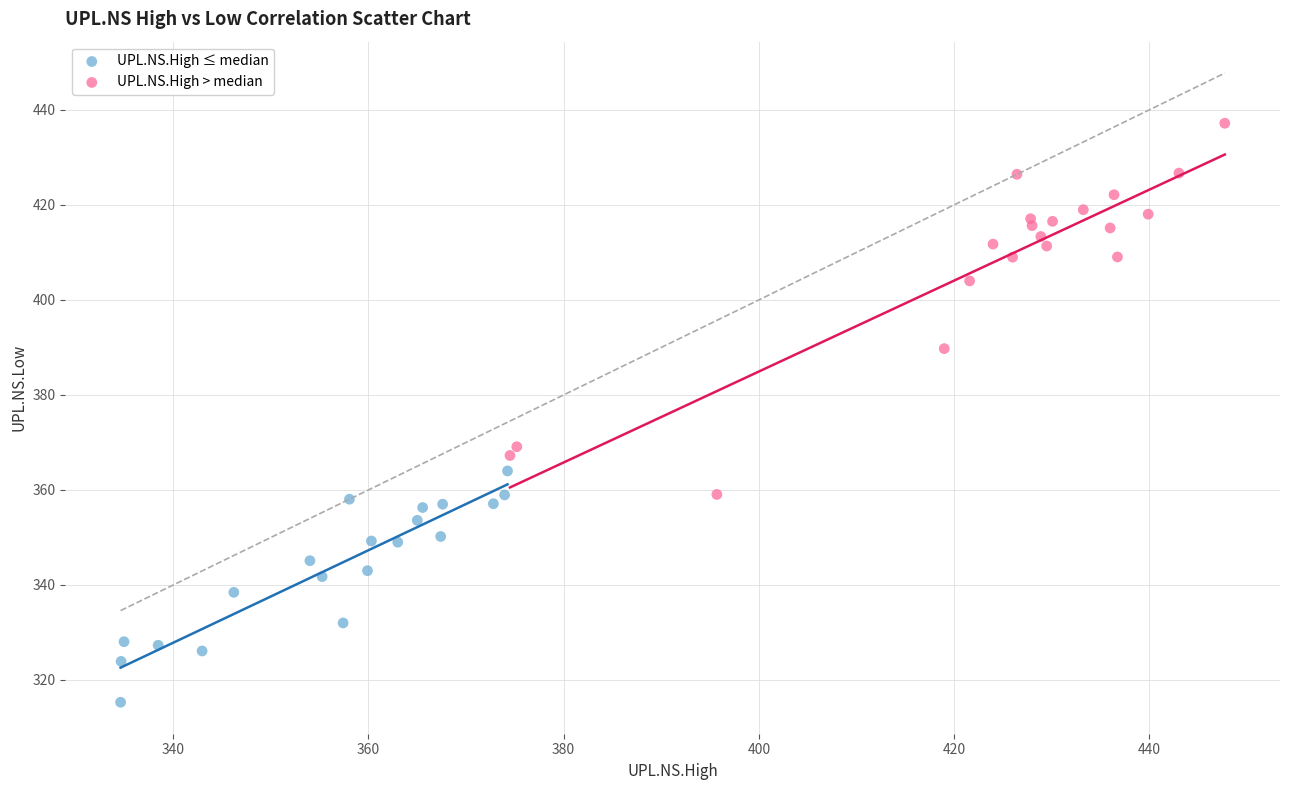

Which series contains the lowest Y value?

UPL.NS.High ≤ median